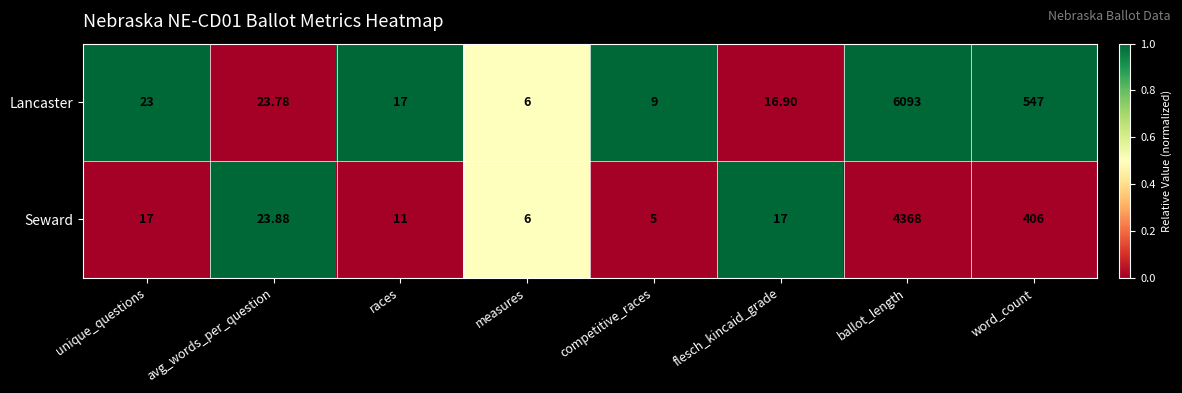

At which category is the sum across all series the highest?

ballot_length